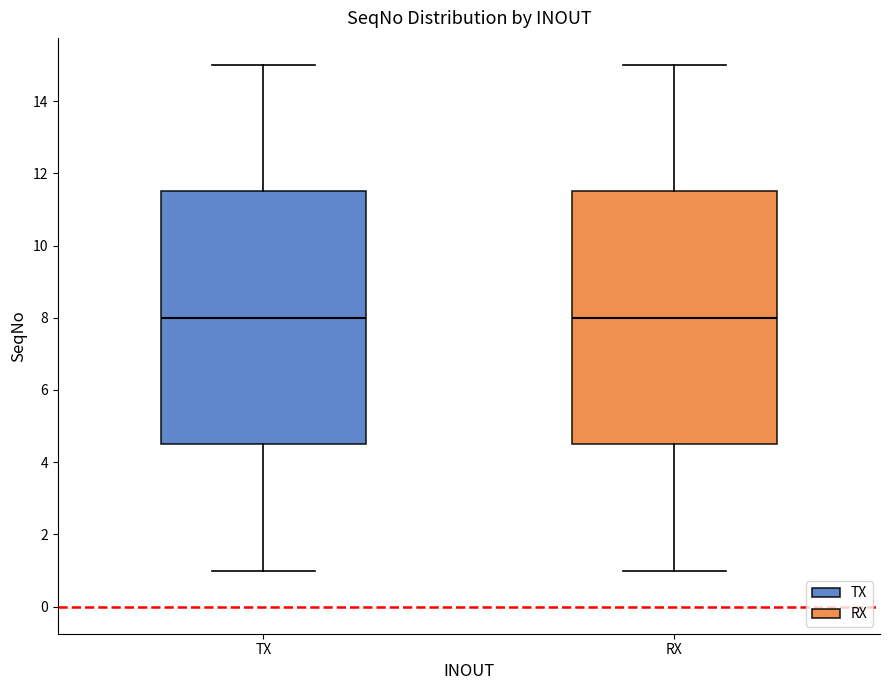

Where is the lower edge of the box for RX on the y-axis? The values are not printed on the chart, so give them approximately, as read against the axis.

4.6